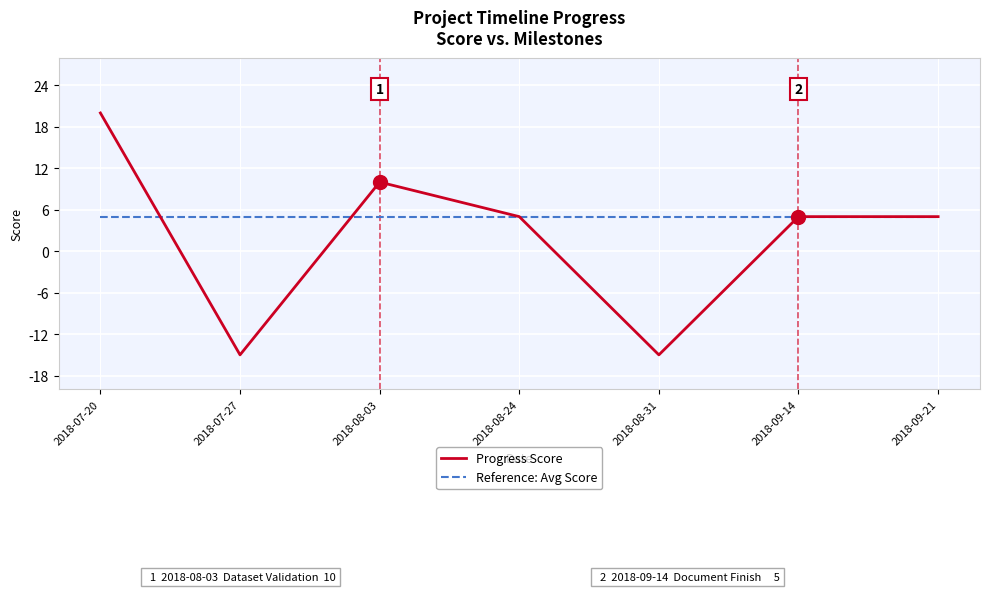

What is the average value of the Reference: Avg Score series?

5